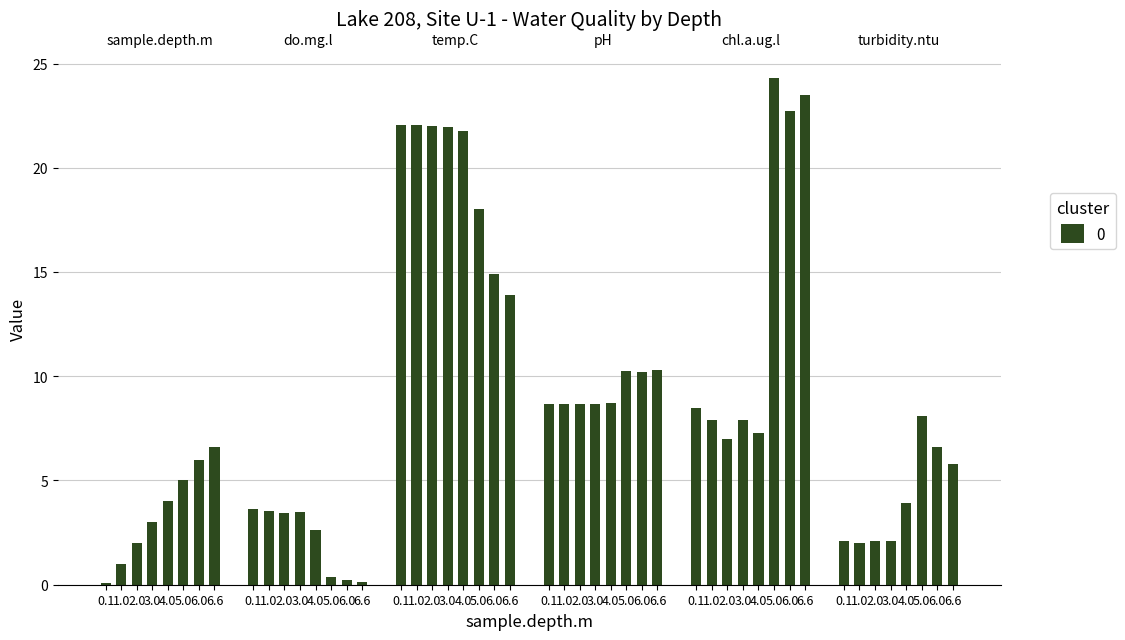

What is the label of the 4th bar from the right?

4.0